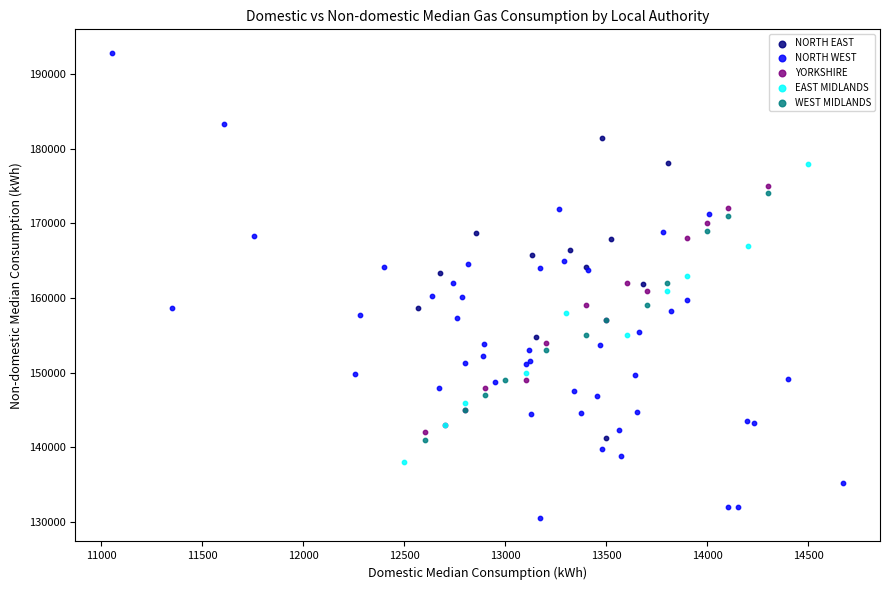

Which series has the largest Y range (max minus min)?

NORTH WEST